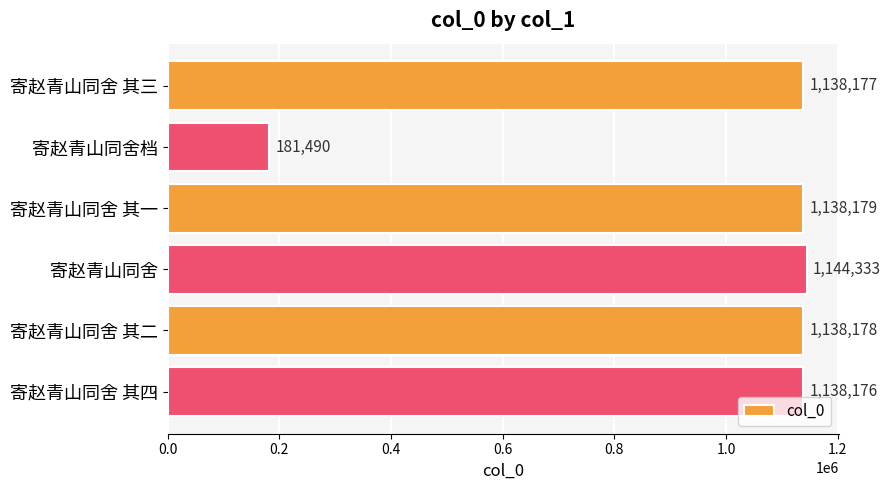

What is the greatest value displayed?

1144333